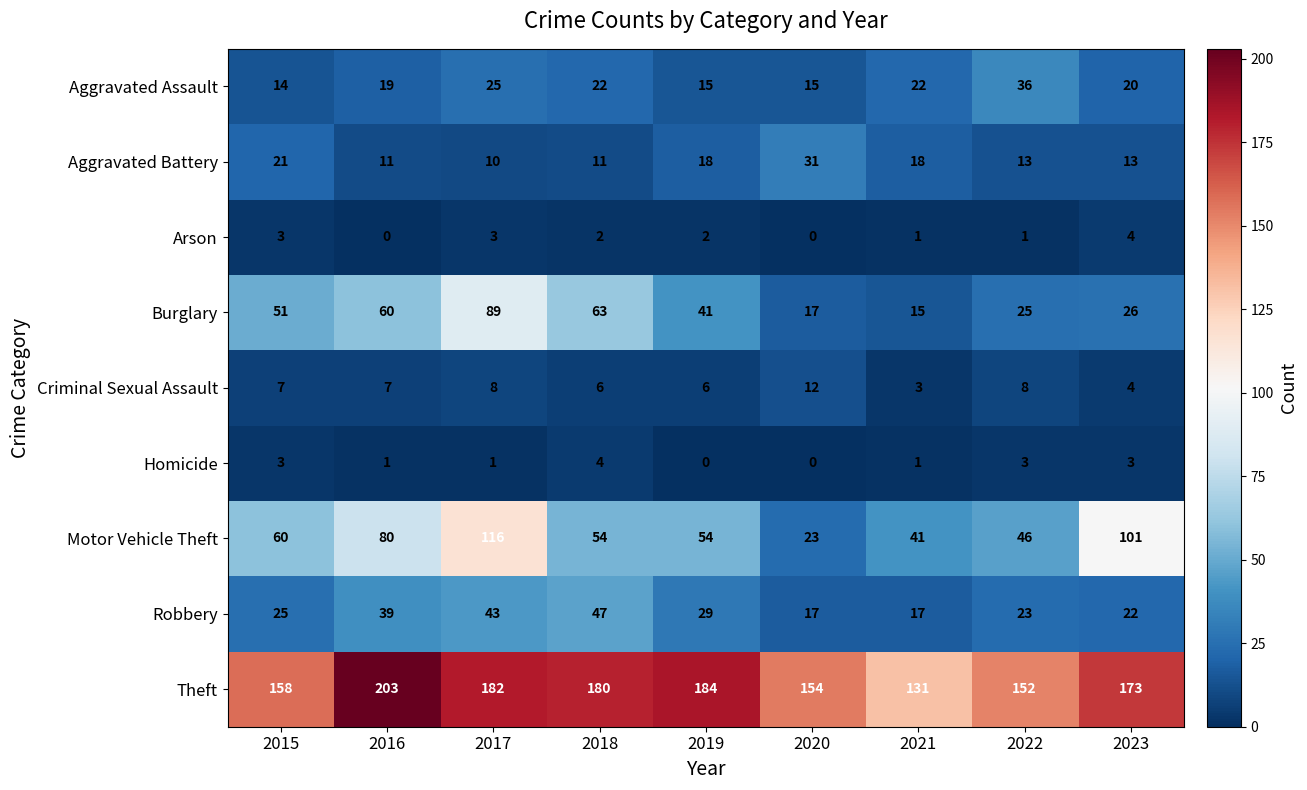

The Criminal Sexual Assault series shows 4 at 2018. True or false?

False